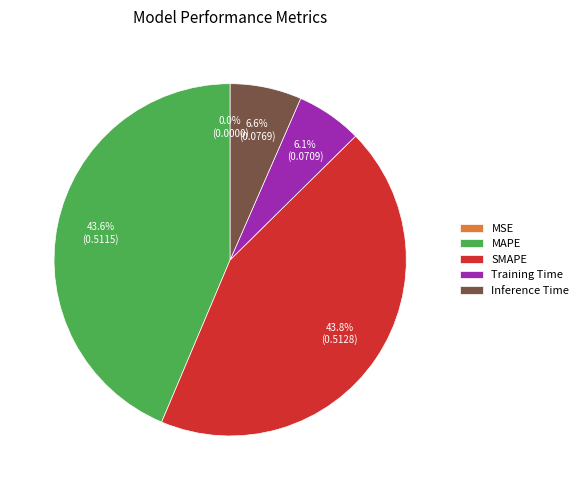

Is there a majority slice in this chart?

No